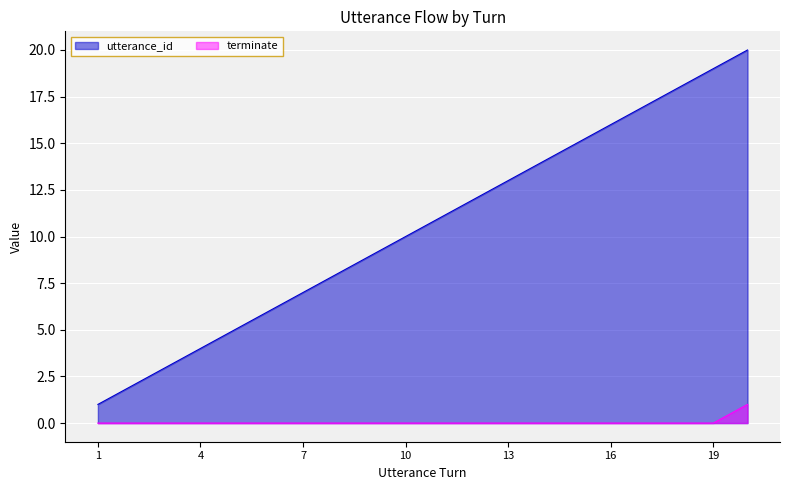

Where is utterance_id nearest to the value 10?

10